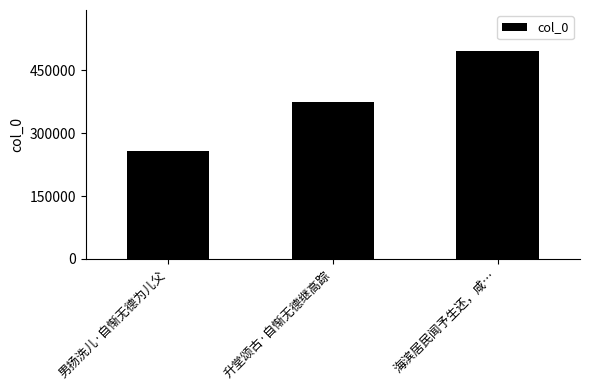

Read the value at 升堂颂古·自惭无德继高踪, to the nearest 100.

374900